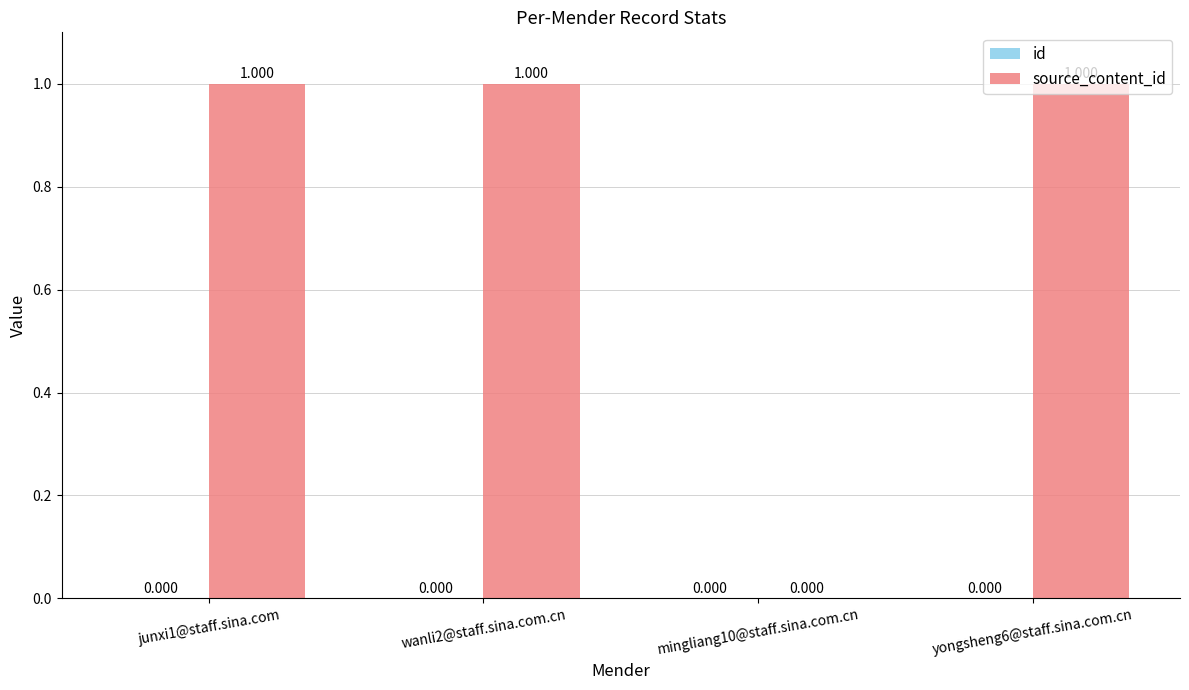

Reading left to right, list all the values displayed in this chart.

id: junxi1@staff.sina.com=0.0	wanli2@staff.sina.com.cn=0.0	mingliang10@staff.sina.com.cn=0.0	yongsheng6@staff.sina.com.cn=0.0
source_content_id: junxi1@staff.sina.com=1.0	wanli2@staff.sina.com.cn=1.0	mingliang10@staff.sina.com.cn=0.0	yongsheng6@staff.sina.com.cn=1.0